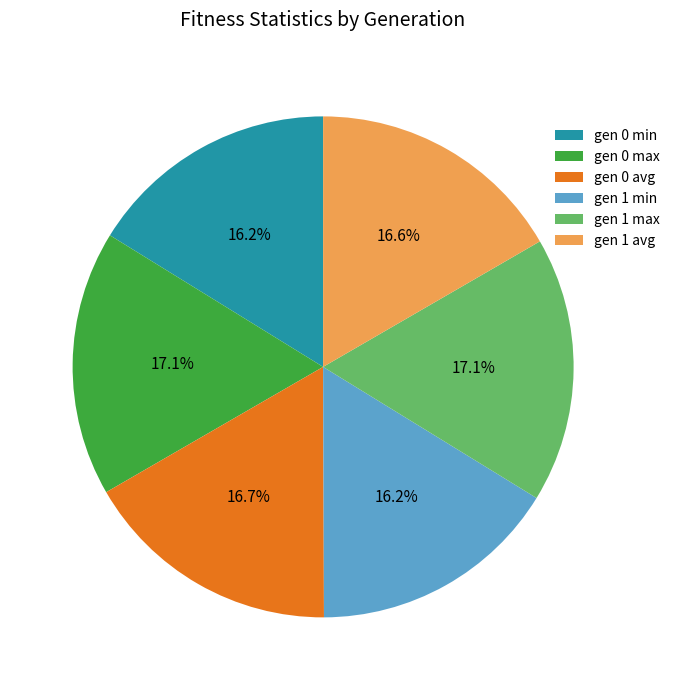

How many slices are in this pie chart?

6